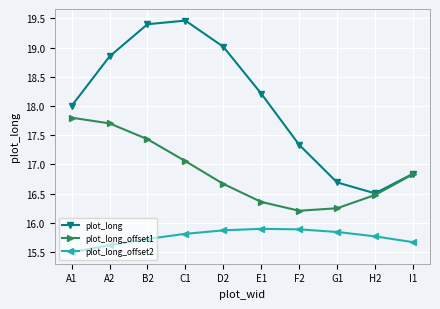

What is the sum of all plot_long values?

180.3